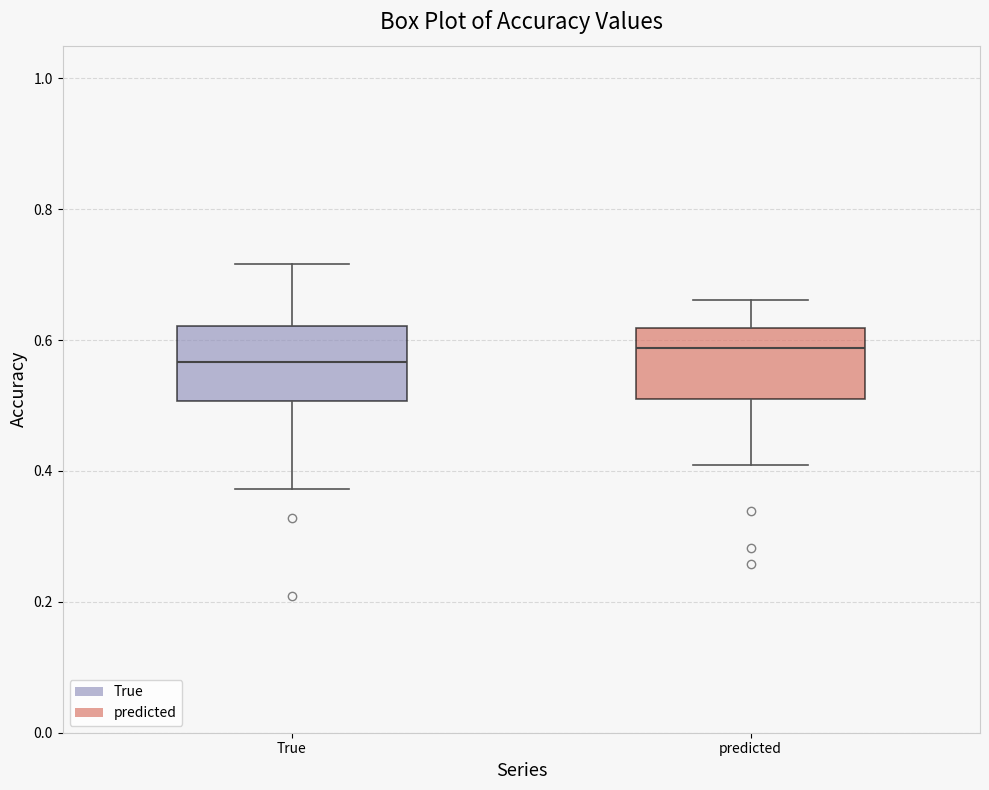

Reading left to right, transcribe this box plot: for each box, give where its median line is, the range the box spans, and where its two whiskers end, as read against the y-axis. The values are not printed on the chart, so give them approximately, as read against the axis.

True: median 0.56, box 0.50 to 0.62, whiskers 0.38 to 0.72
predicted: median 0.58, box 0.50 to 0.62, whiskers 0.40 to 0.66